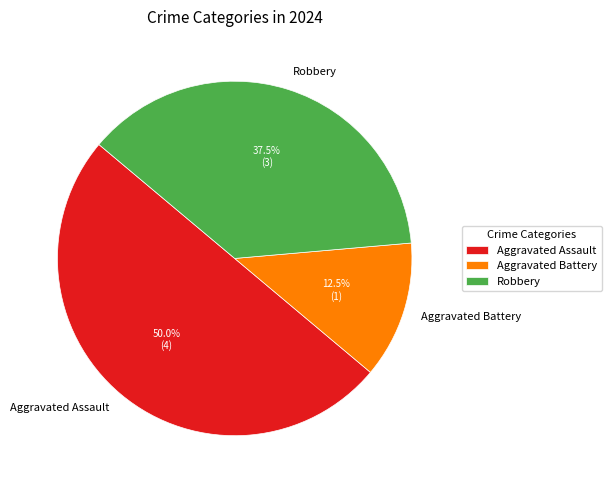

True or false: Robbery accounts for 49% of the total.

False